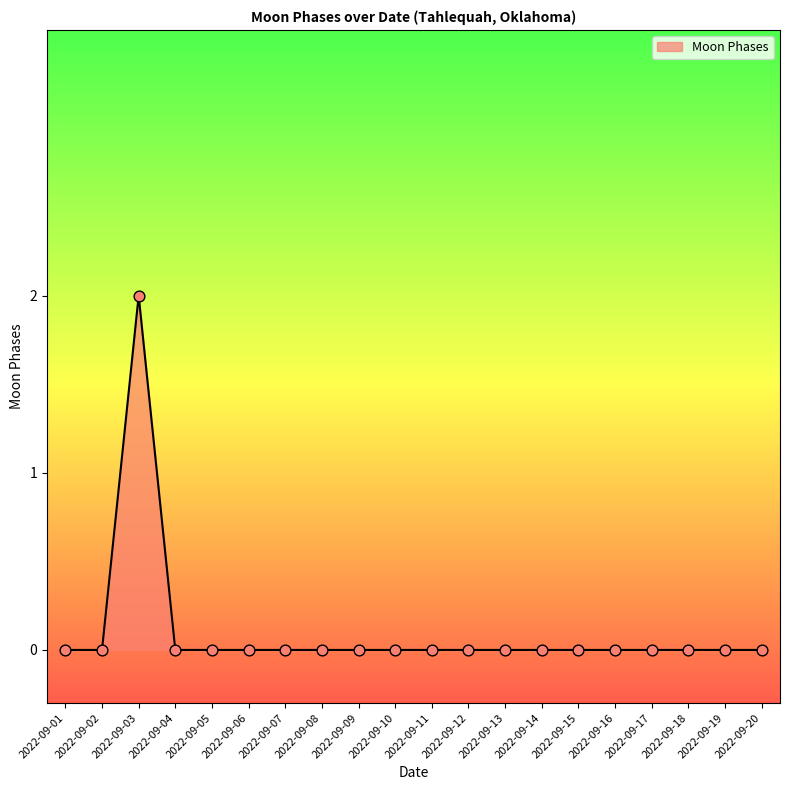

At which category does the chart reach its peak across all series?

2022-09-03